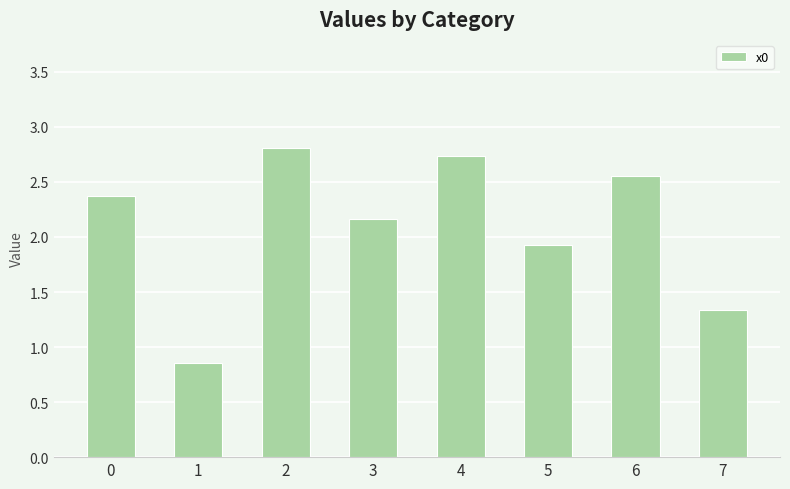

List the labels in order of value, smallest first.

1, 7, 5, 3, 0, 6, 4, 2